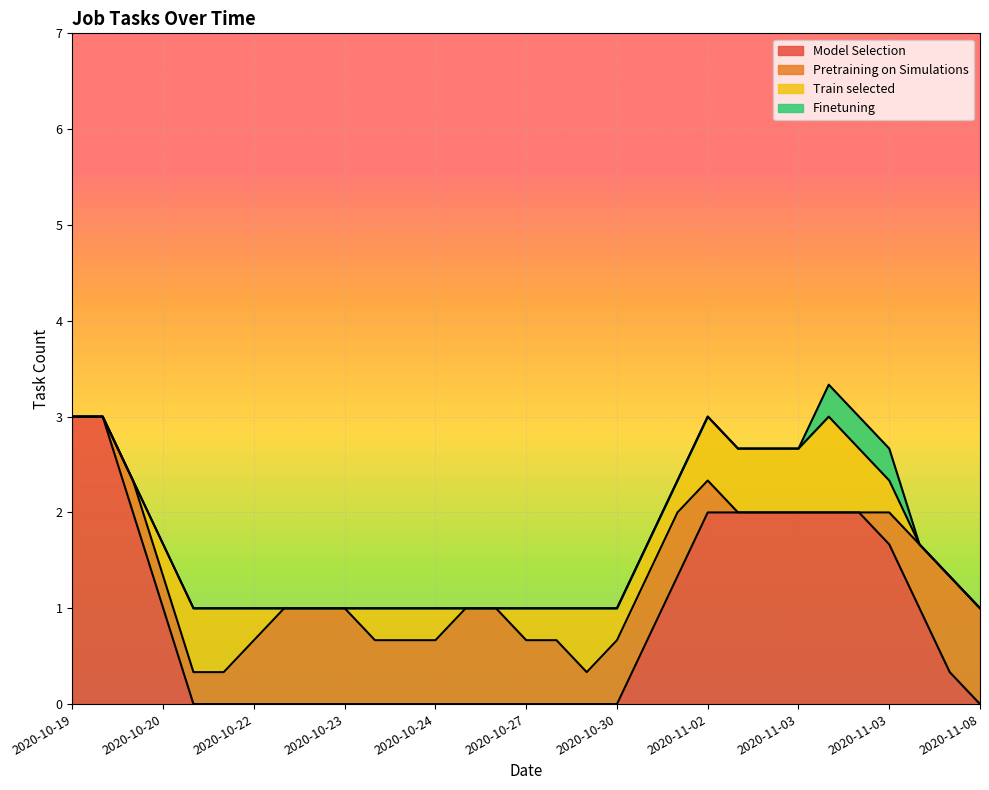

What is the total value across all series at 2020-10-24?

1.0